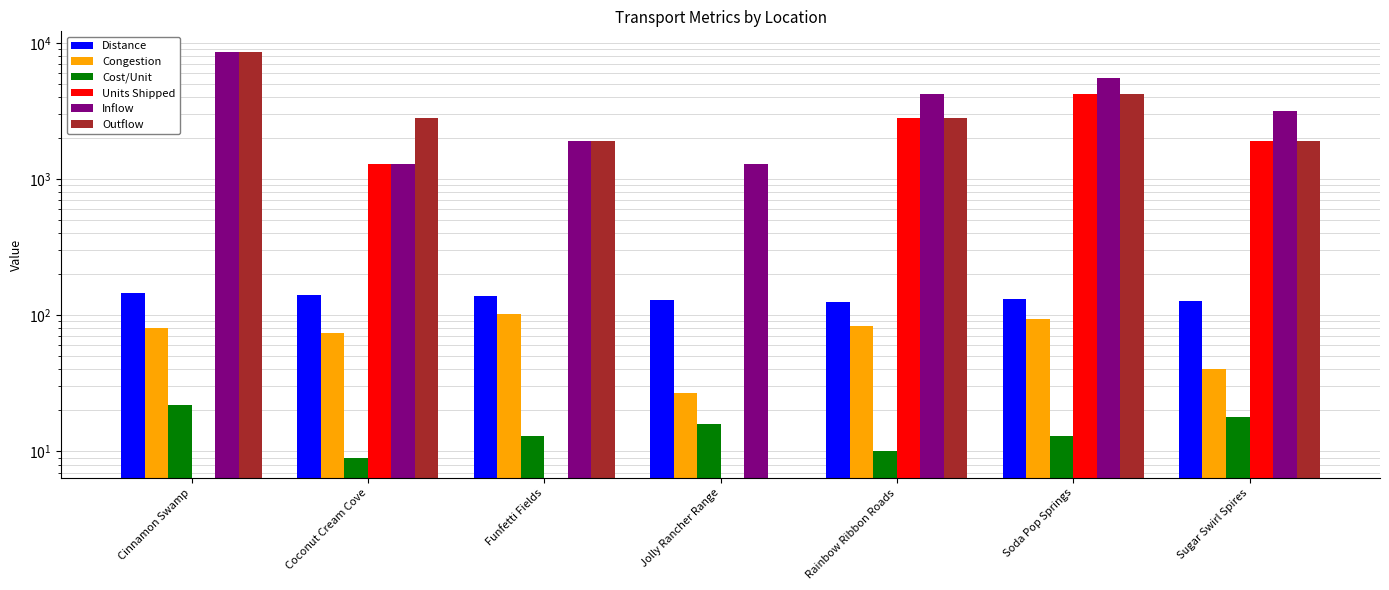

Rank the series by their maximum value, from highest to lowest.

Inflow, Outflow, Units Shipped, Distance, Congestion, Cost/Unit